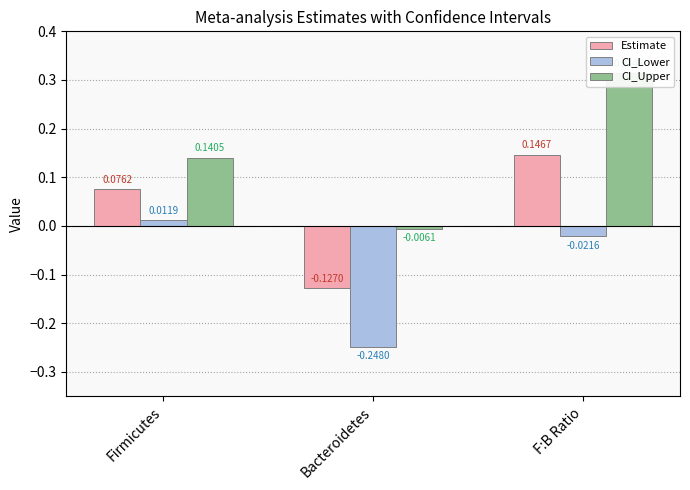

Which series has the widest spread of values?

CI_Upper